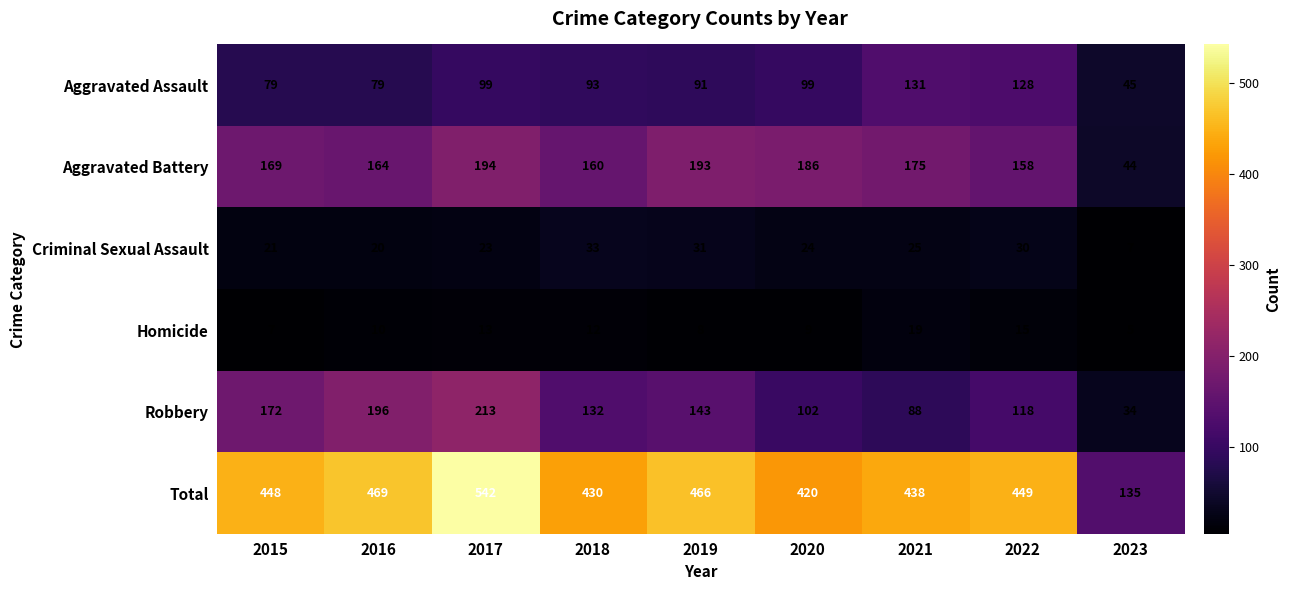

At 2016, list the series in order from smallest to largest.

Homicide, Criminal Sexual Assault, Aggravated Assault, Aggravated Battery, Robbery, Total